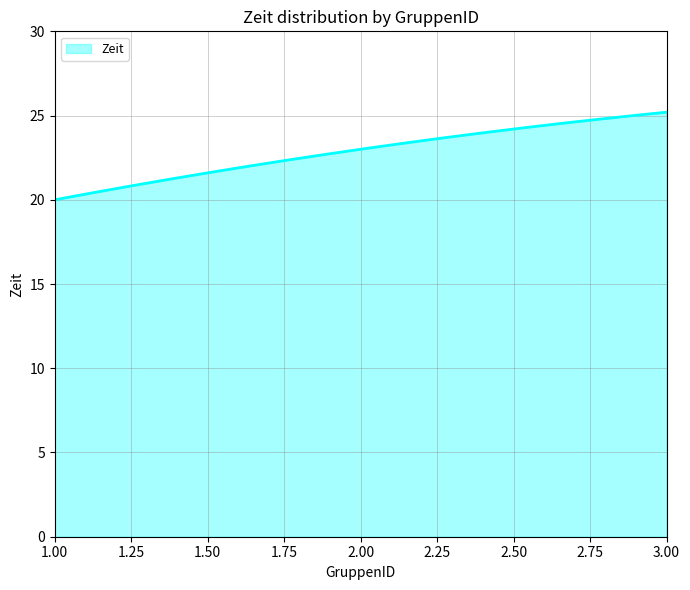

What is the smallest value displayed?

20.0